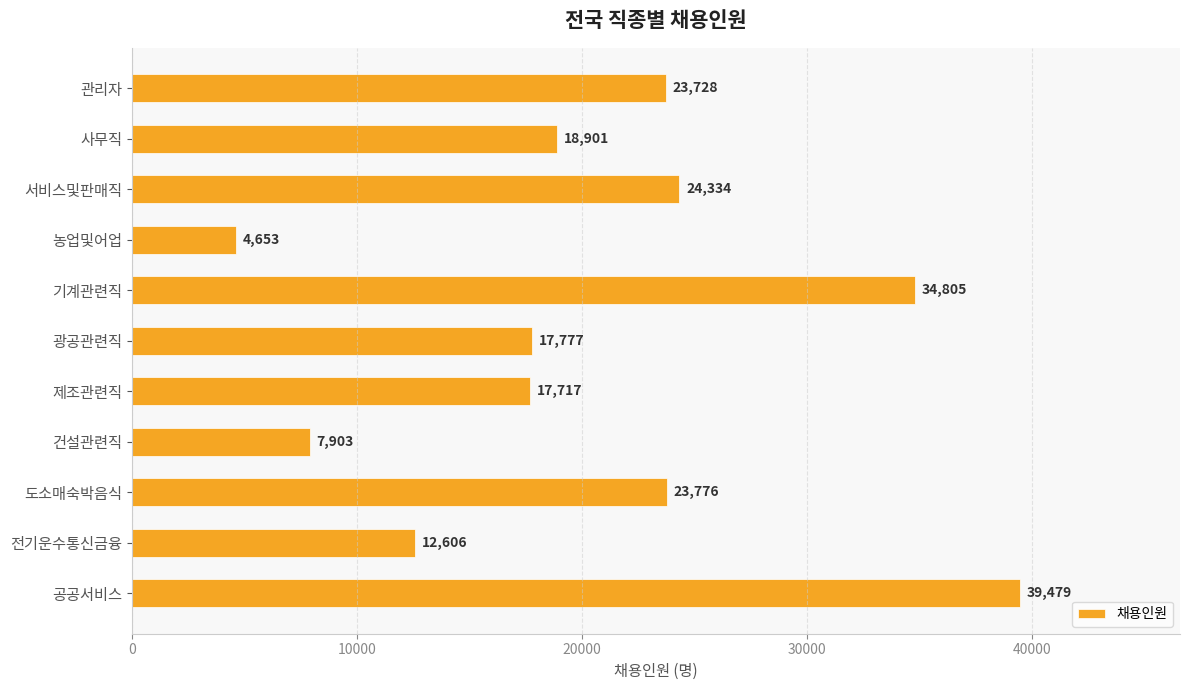

Reading top to bottom, extract all data points from this chart.

관리자=23728	사무직=18901	서비스및판매직=24334	농업및어업=4653	기계관련직=34805	광공관련직=17777	제조관련직=17717	건설관련직=7903	도소매숙박음식=23776	전기운수통신금융=12606	공공서비스=39479